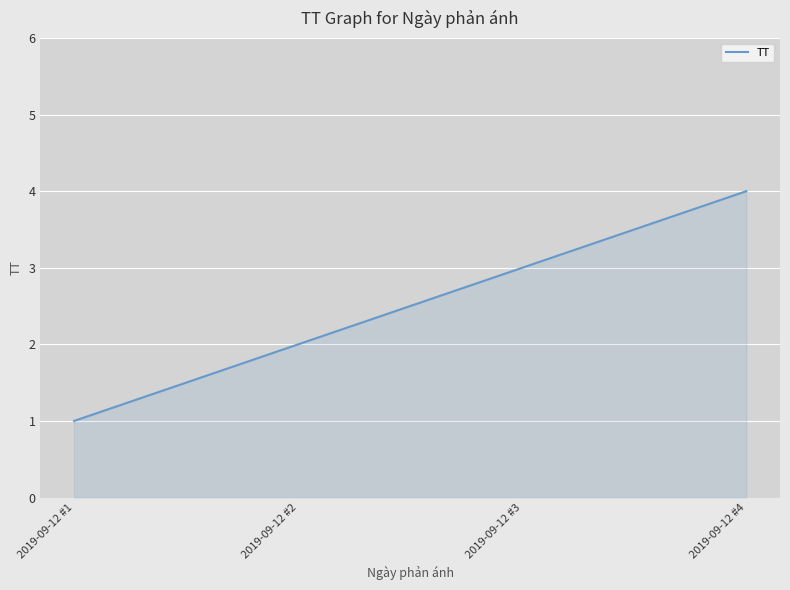

What is the smallest value displayed?

1